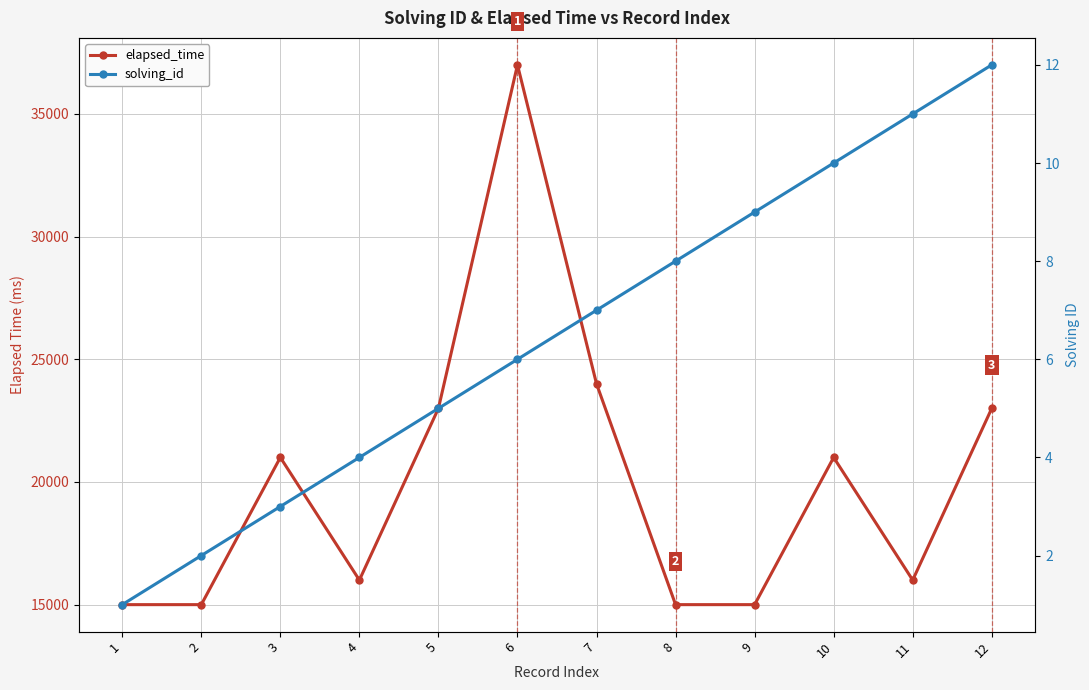

Which has a higher value, 9 or 5?

5